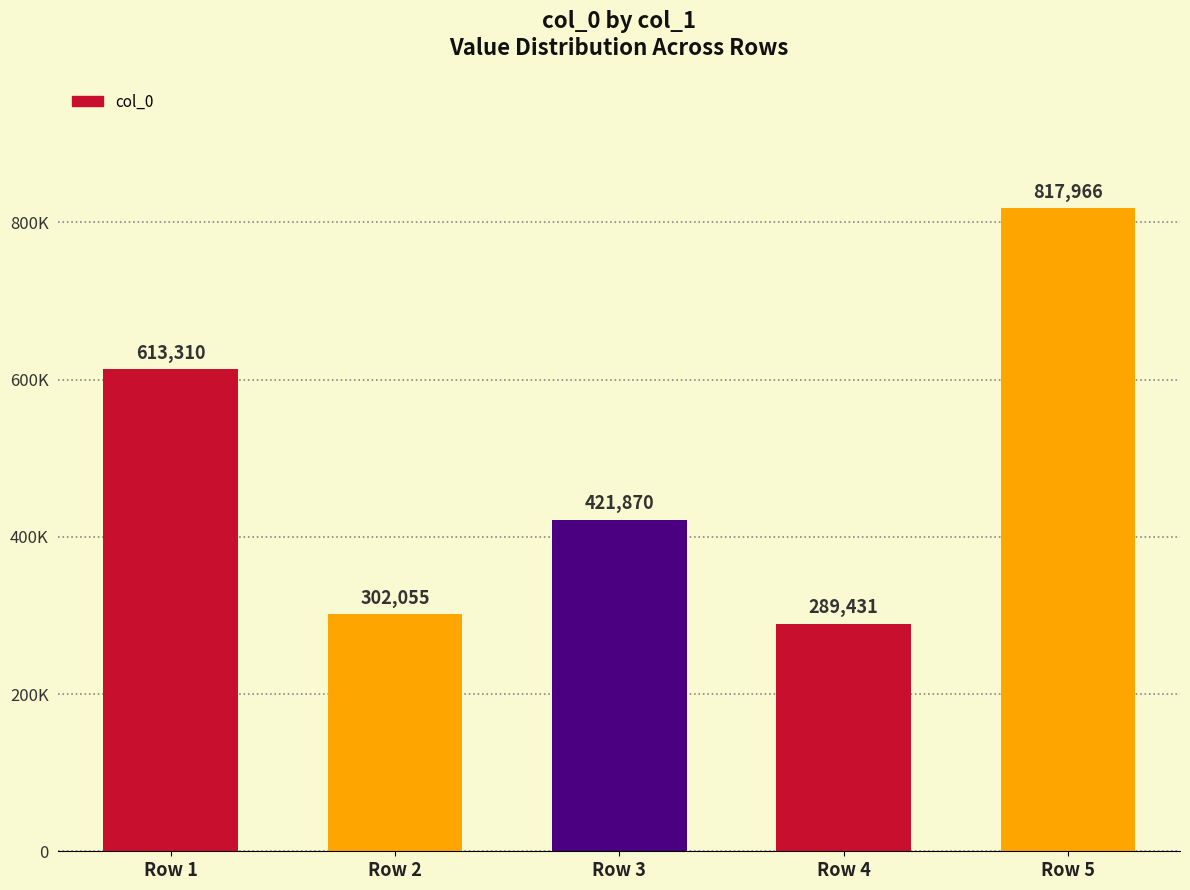

Are the bars horizontal?

No